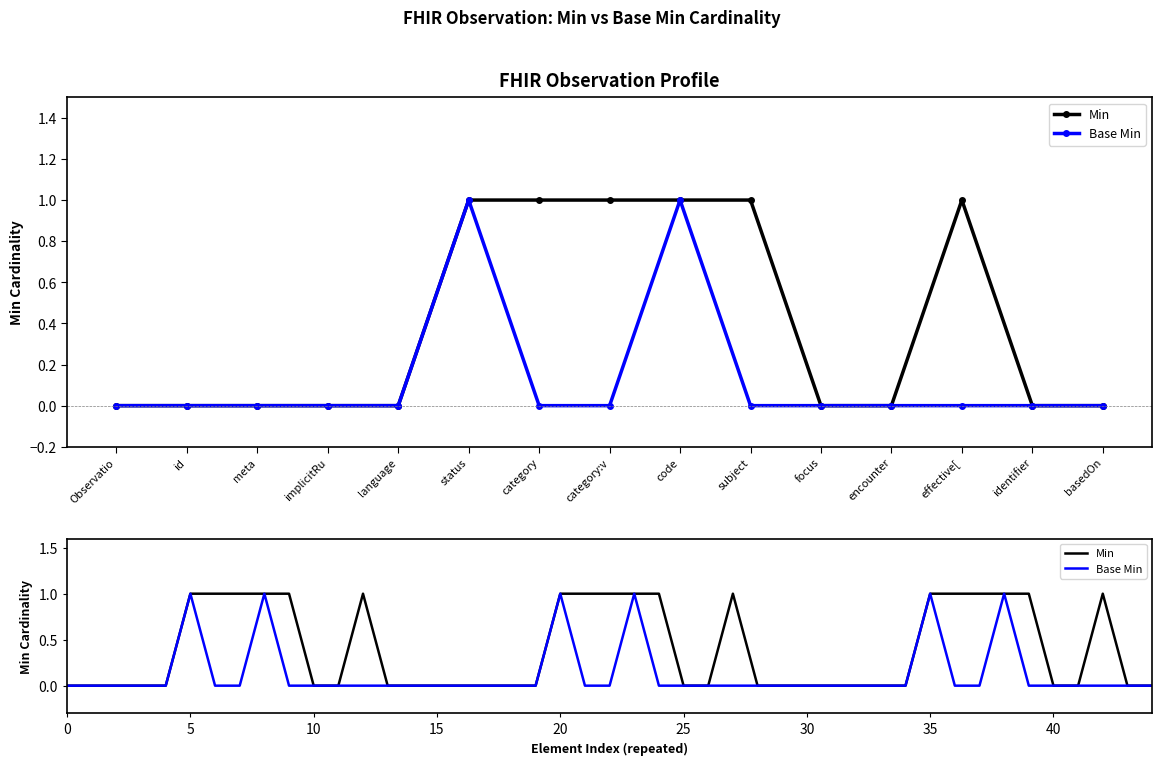

What is the label of the 11th point from the right?

Observation.language